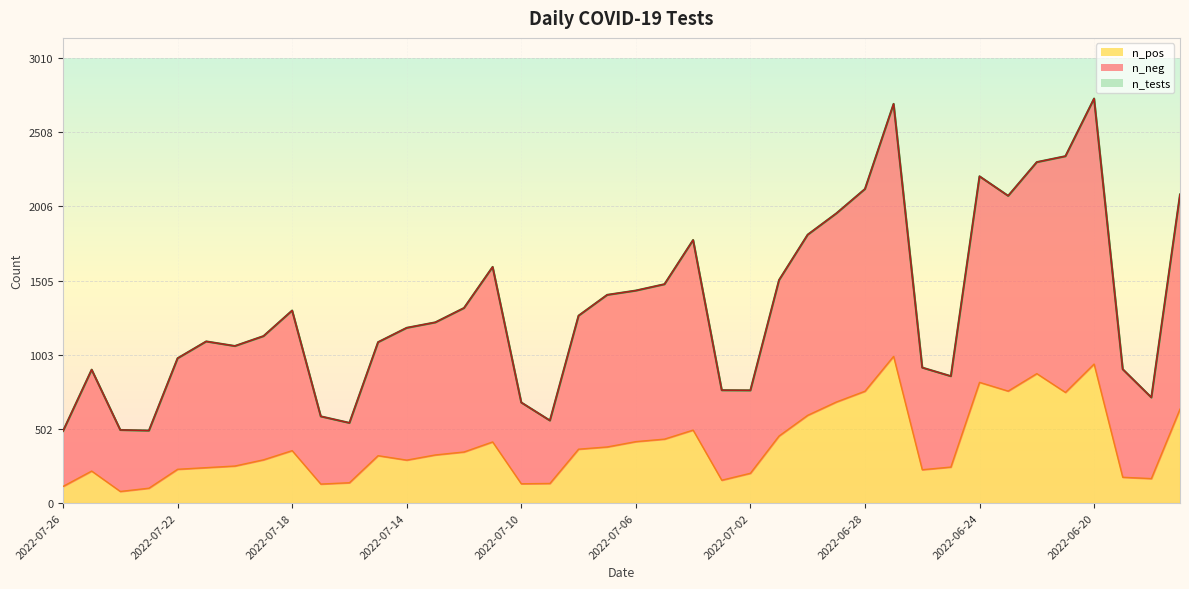

What is the sum of the n_neg values at 2022-06-20 and 2022-06-29?

4695